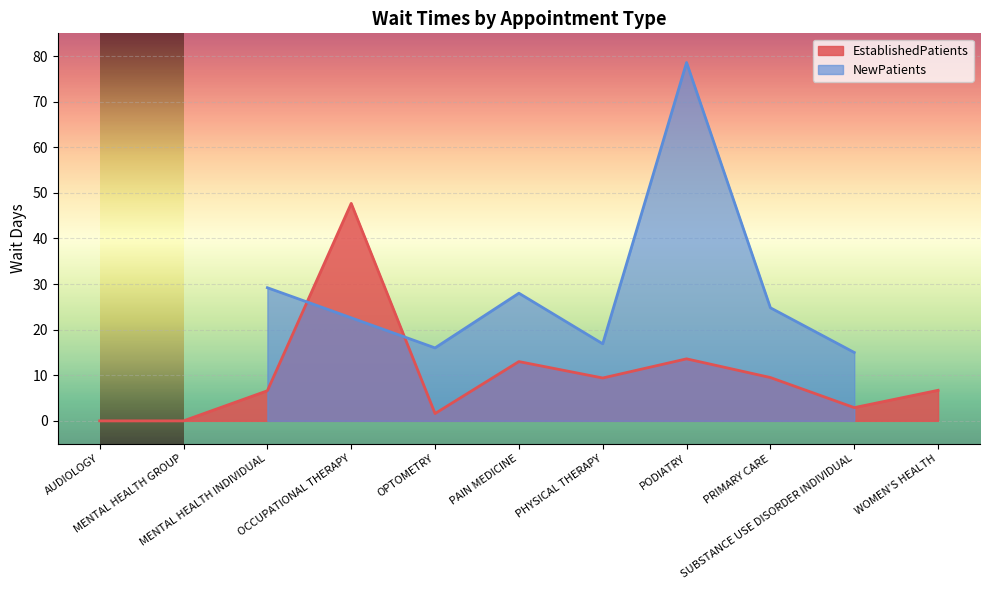

Between AUDIOLOGY and PRIMARY CARE, which is larger?

PRIMARY CARE